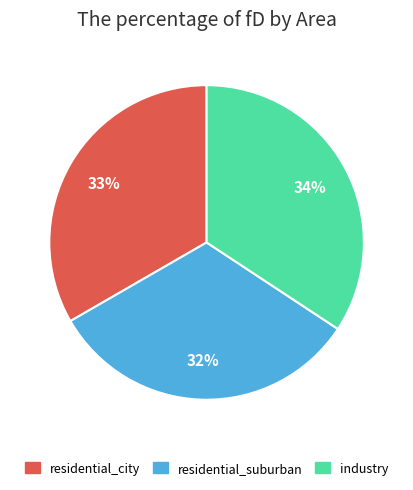

How many segments does this pie chart have?

3